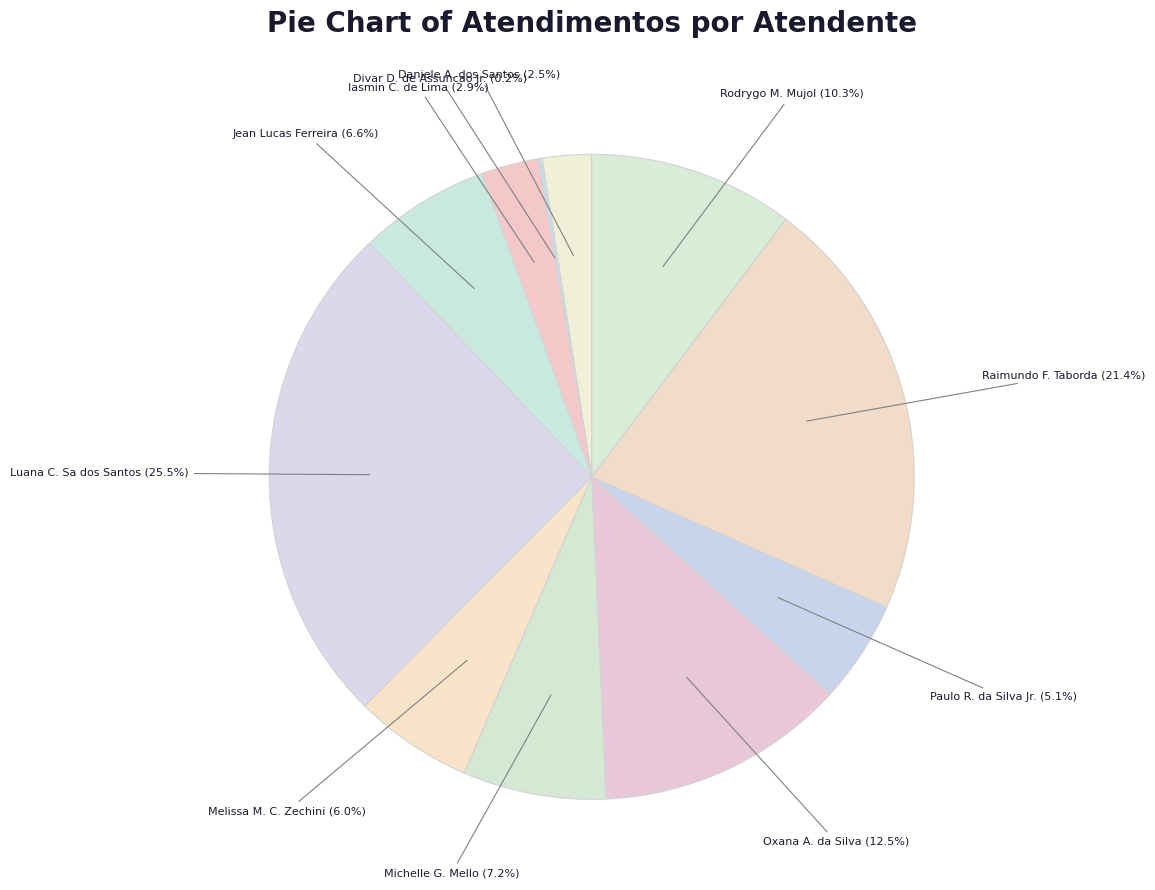

How much of the chart is everything except Raimundo F. Taborda (21.4%)?

78.6%